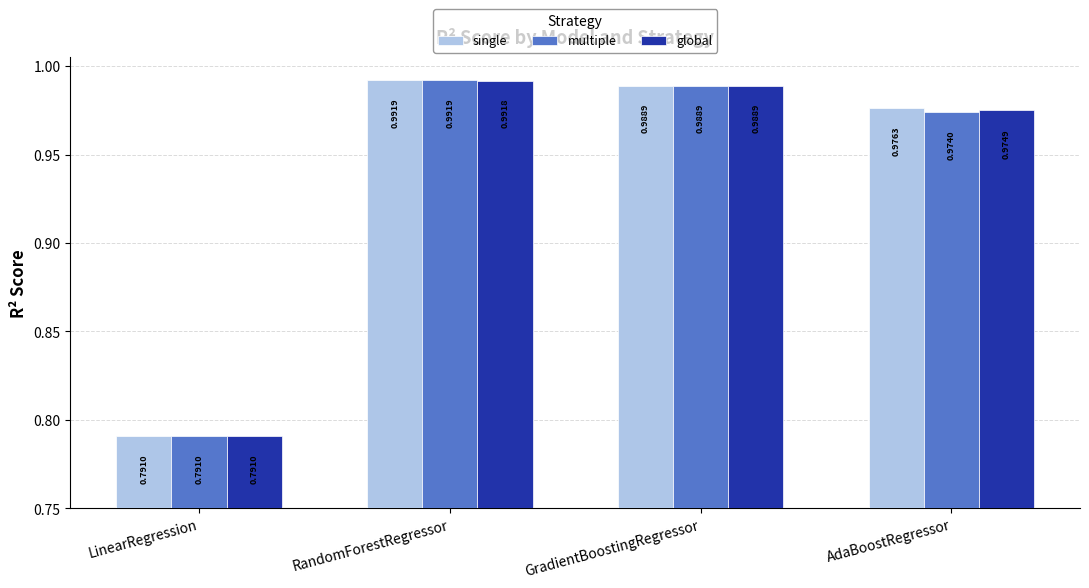

What is the label of the 2nd bar from the left?

RandomForestRegressor